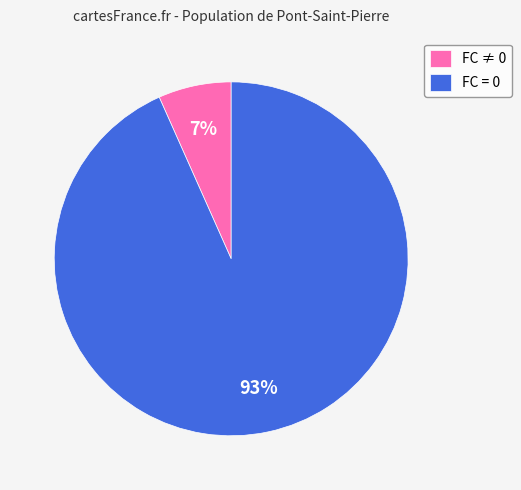

Which slice is the largest?

FC = 0